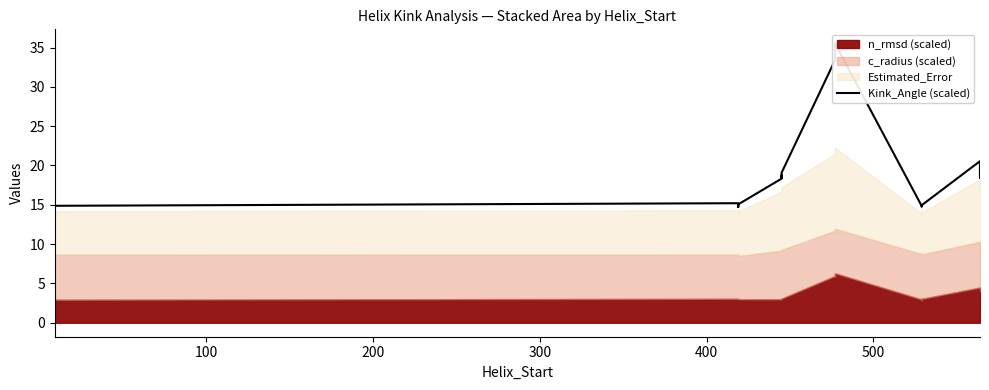

What is the maximum value shown in the chart?

35.5